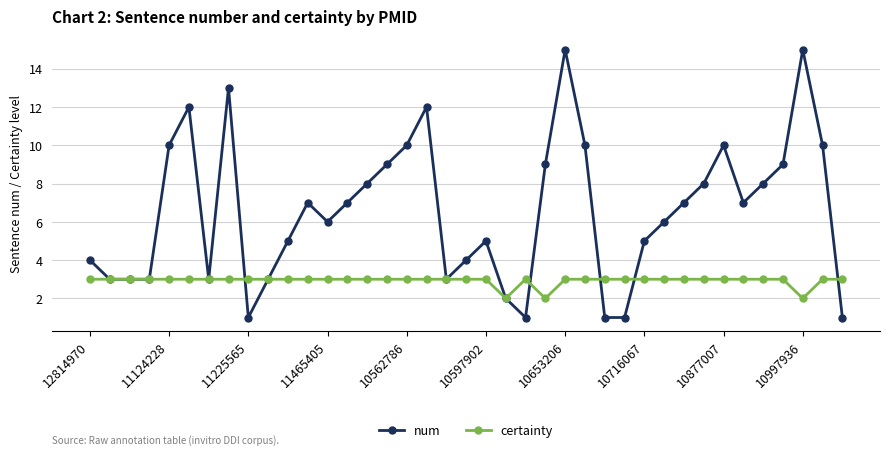

True or false: num has more than 0 interior local peaks.

True